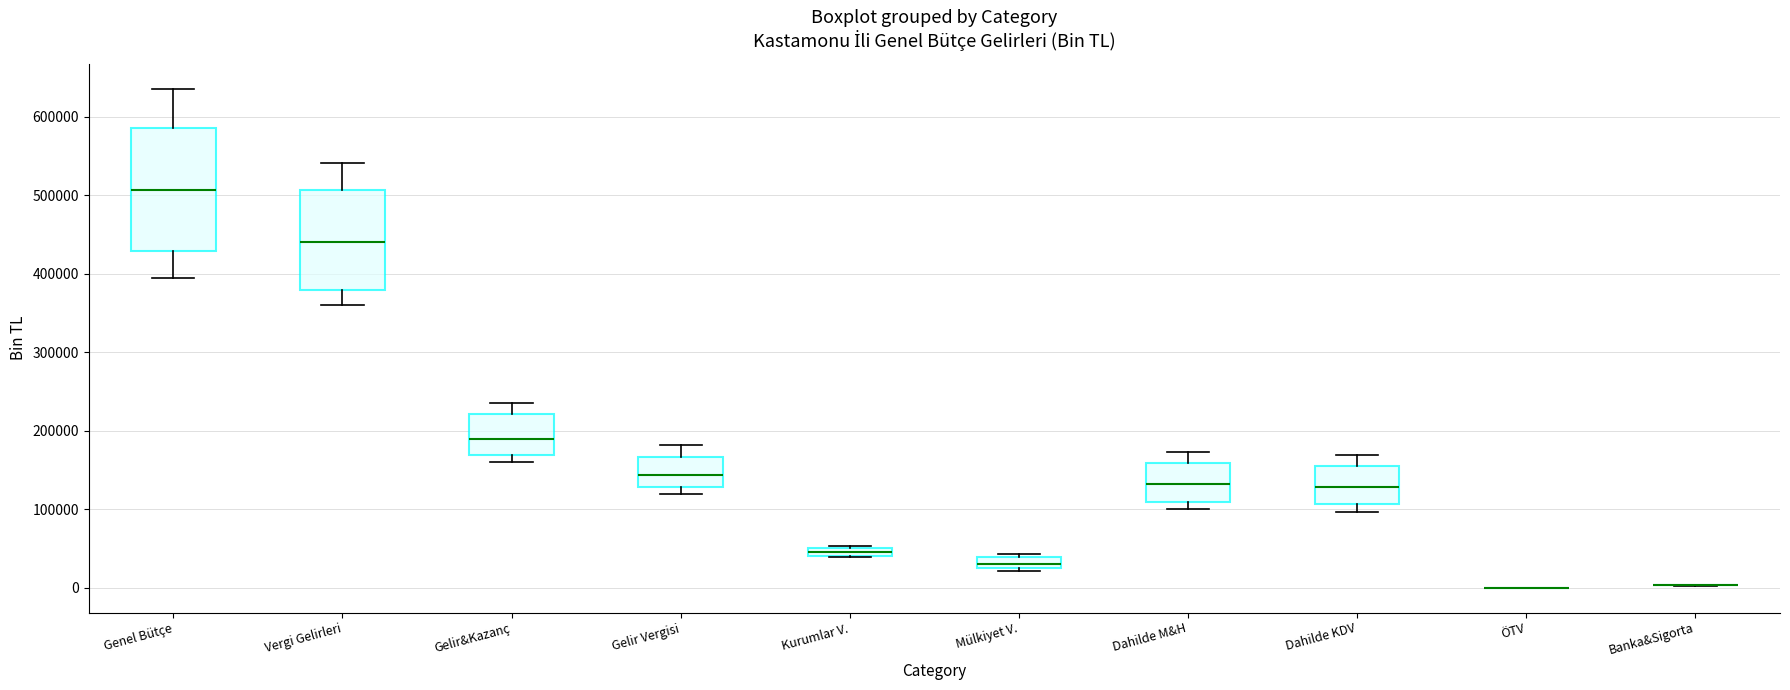

Where is the lower edge of the box for Vergi Gelirleri on the y-axis? The values are not printed on the chart, so give them approximately, as read against the axis.

380000